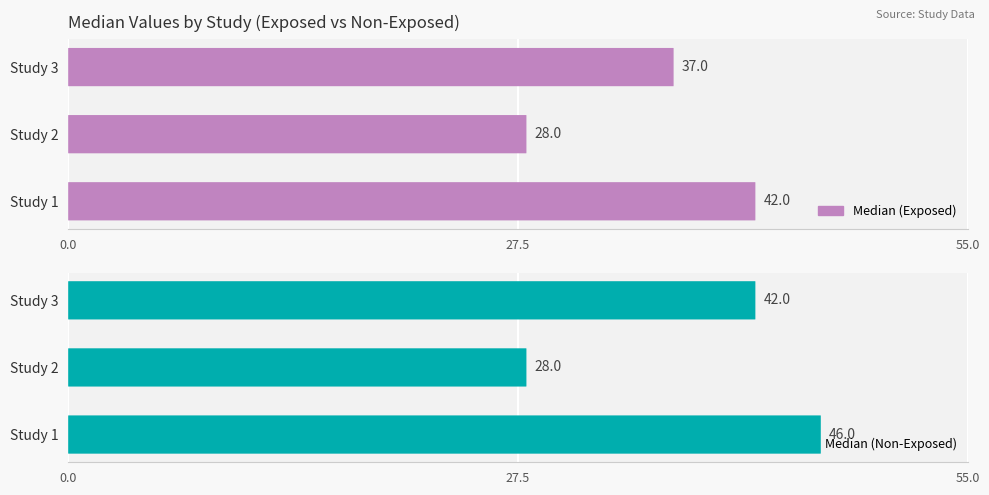

The med_exp series shows 11 at 0.0. True or false?

False